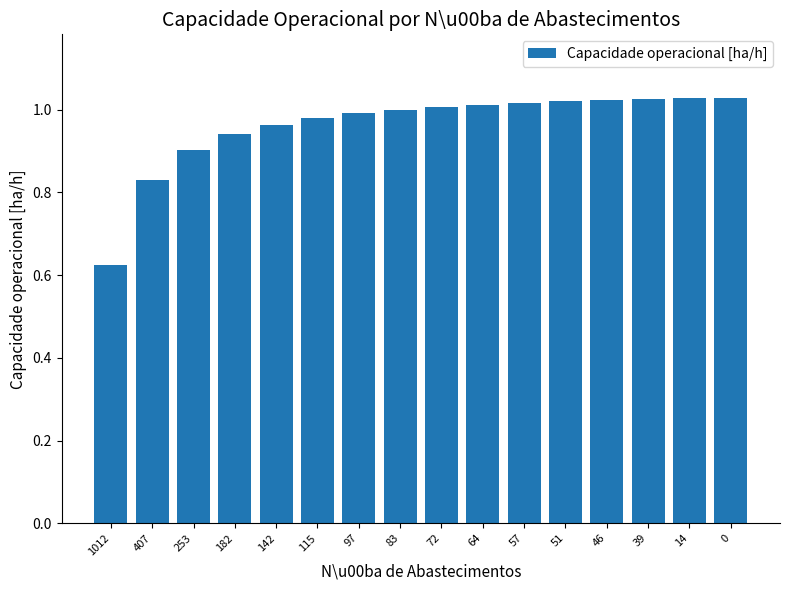

The value at 182 is 0.9. True or false?

True